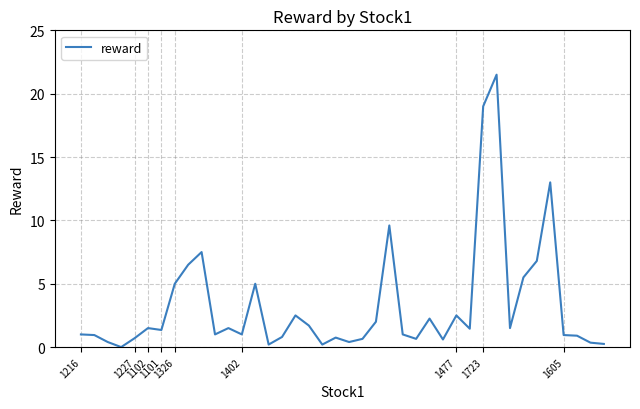

What is the difference between the maximum and minimum values?

21.5